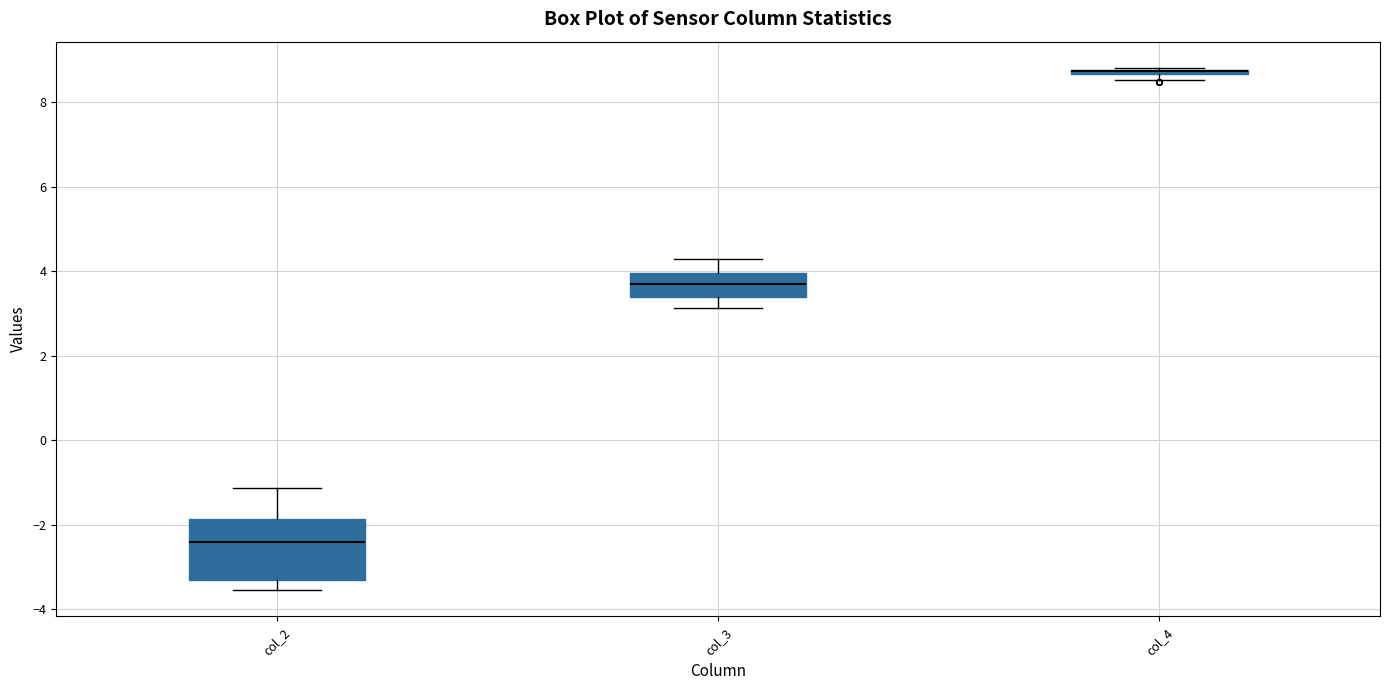

Where is the upper edge of the box for col_4 on the y-axis? The values are not printed on the chart, so give them approximately, as read against the axis.

8.8